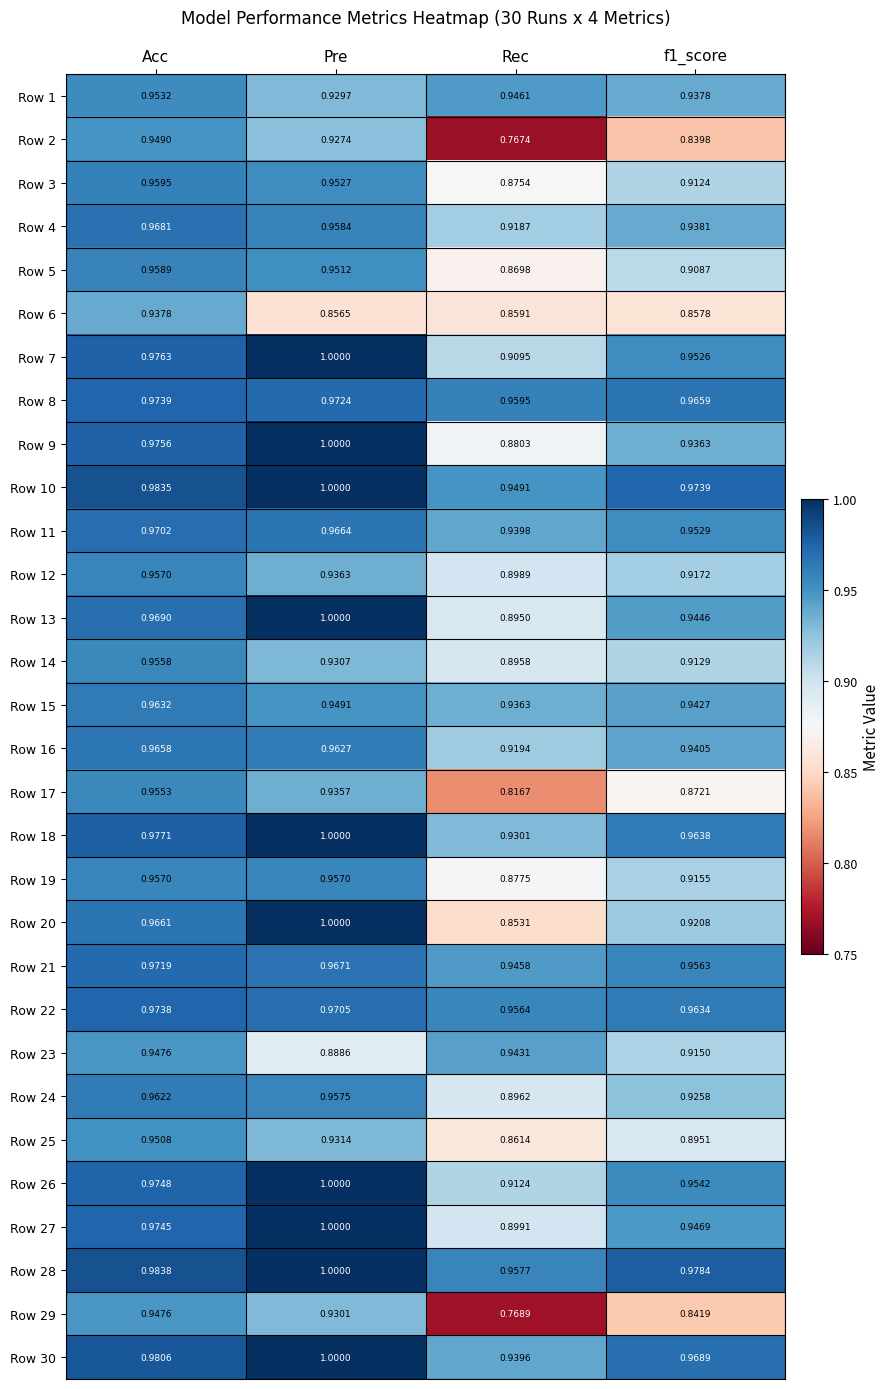

Which category has the highest value across all series?

Pre